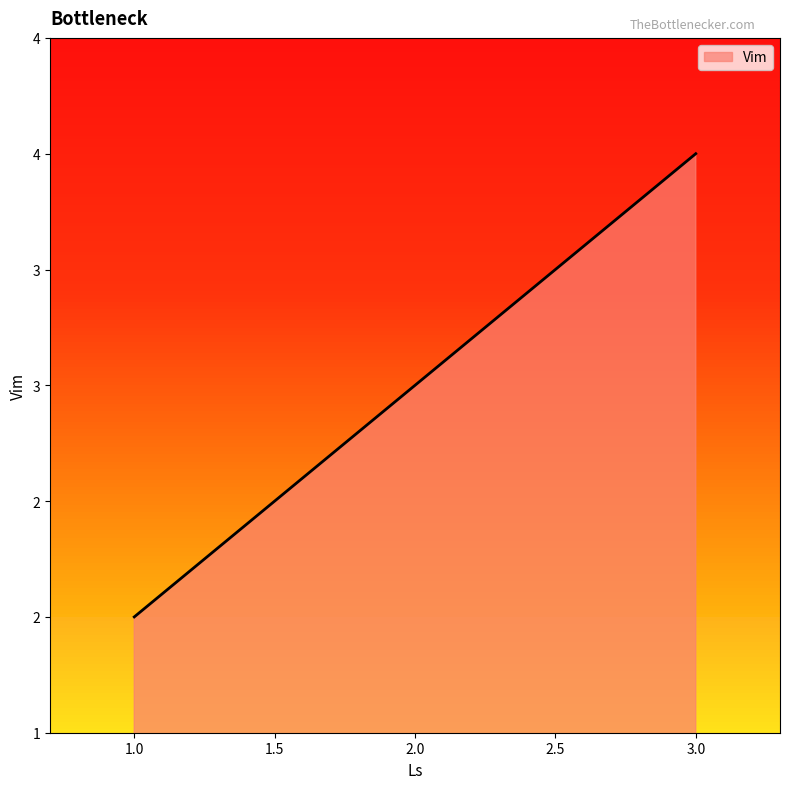

Is this an area chart (filled region under the line)?

Yes